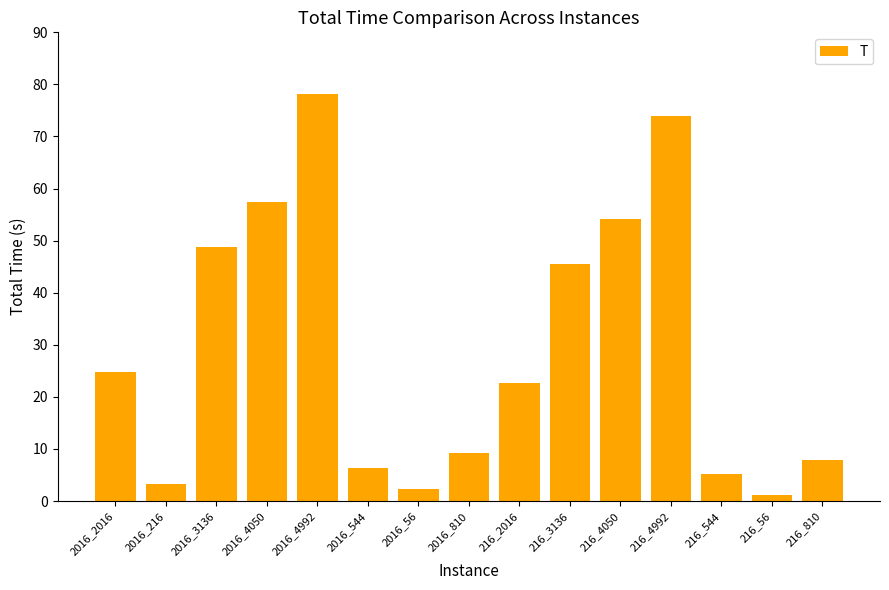

What is the average value?

29.4